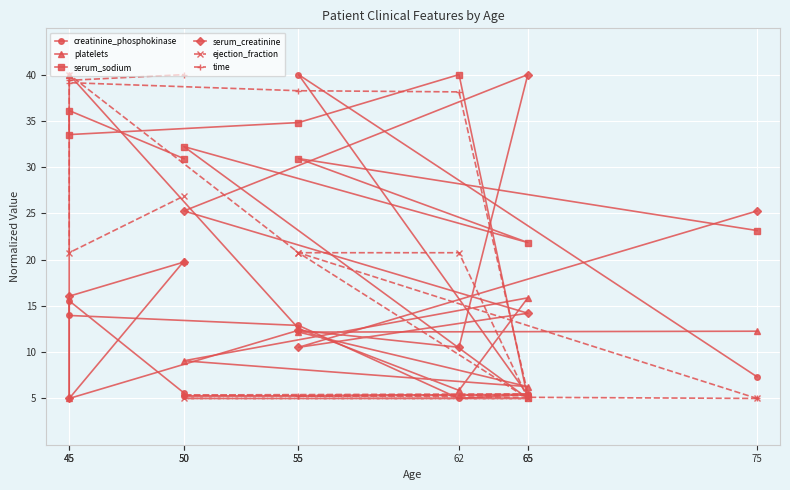

Between 50 and 55, which series saw the biggest shift?

time